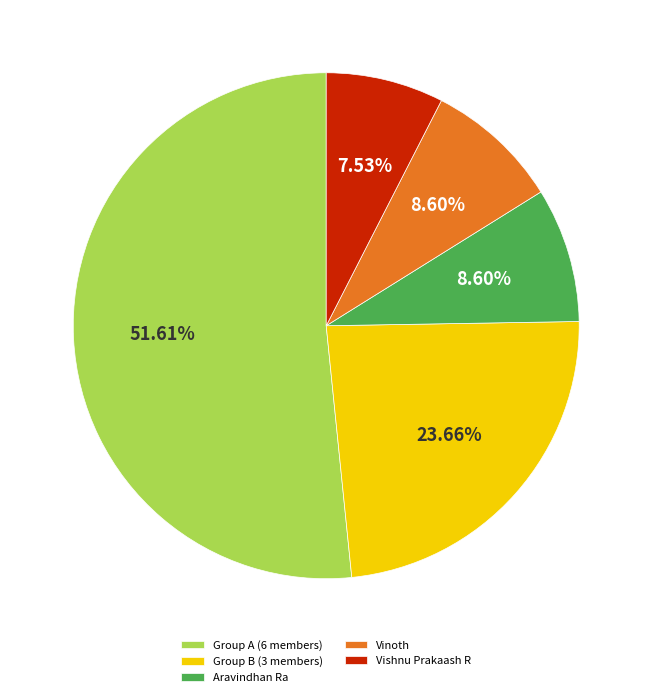

Count the number of slices in the pie.

5